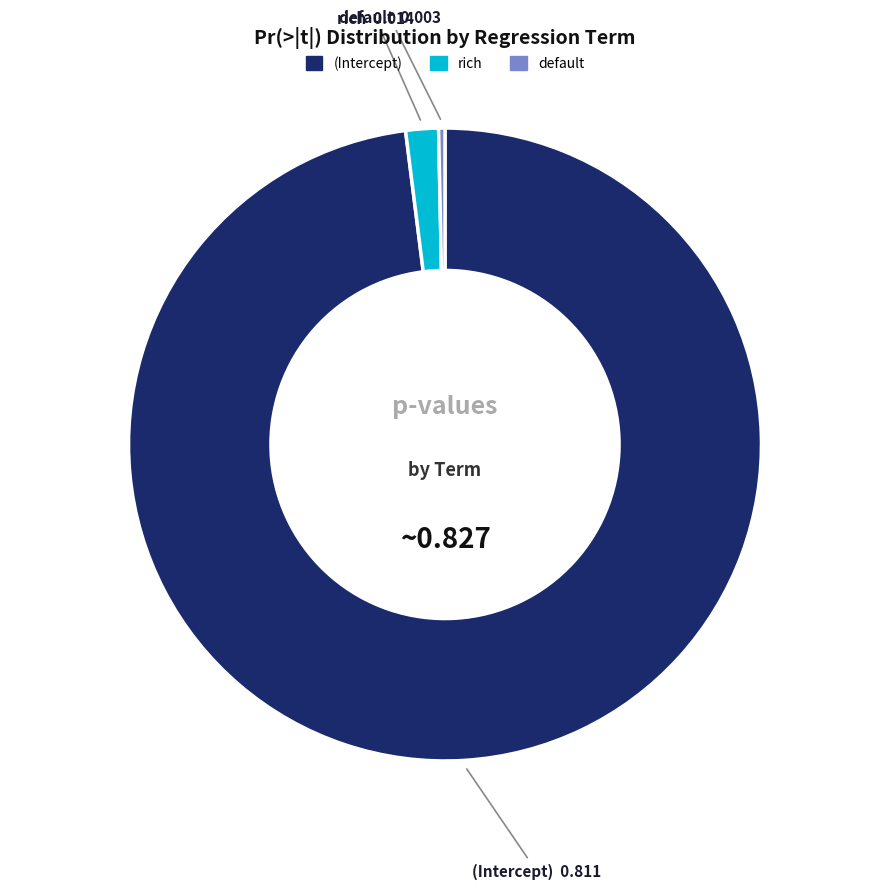

What is the largest slice in the pie chart?

(Intercept)